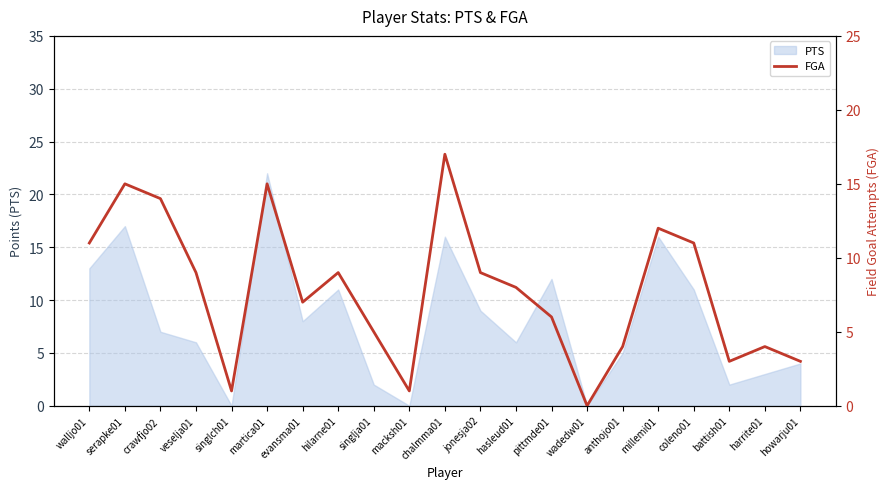

At which category does the data reach its first local peak?

serapke01